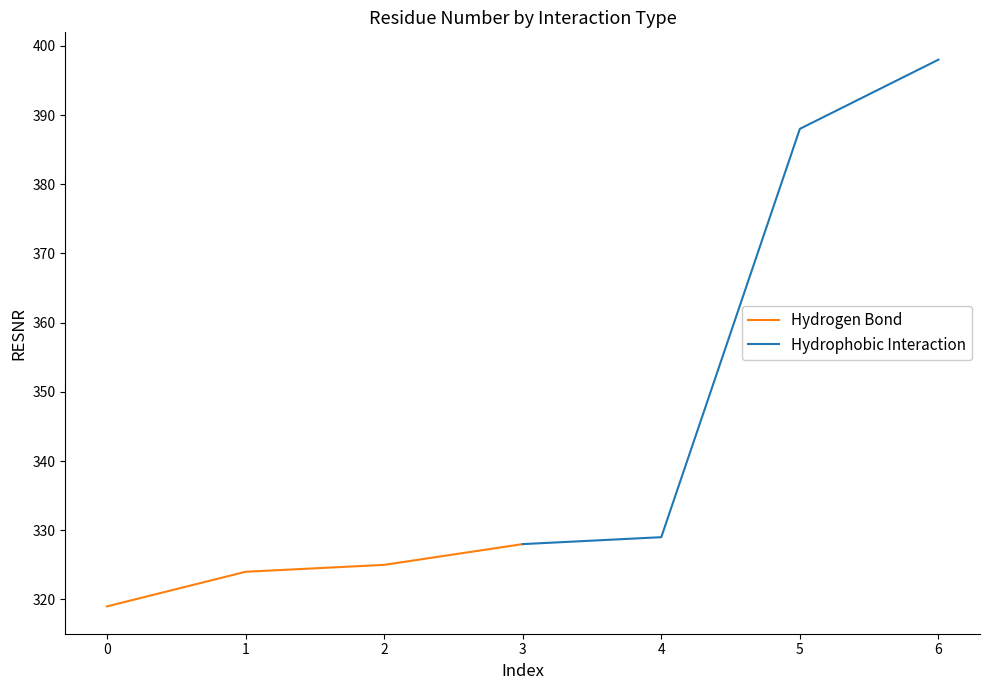

What are all the series names shown in the legend?

Hydrogen Bond, Hydrophobic Interaction